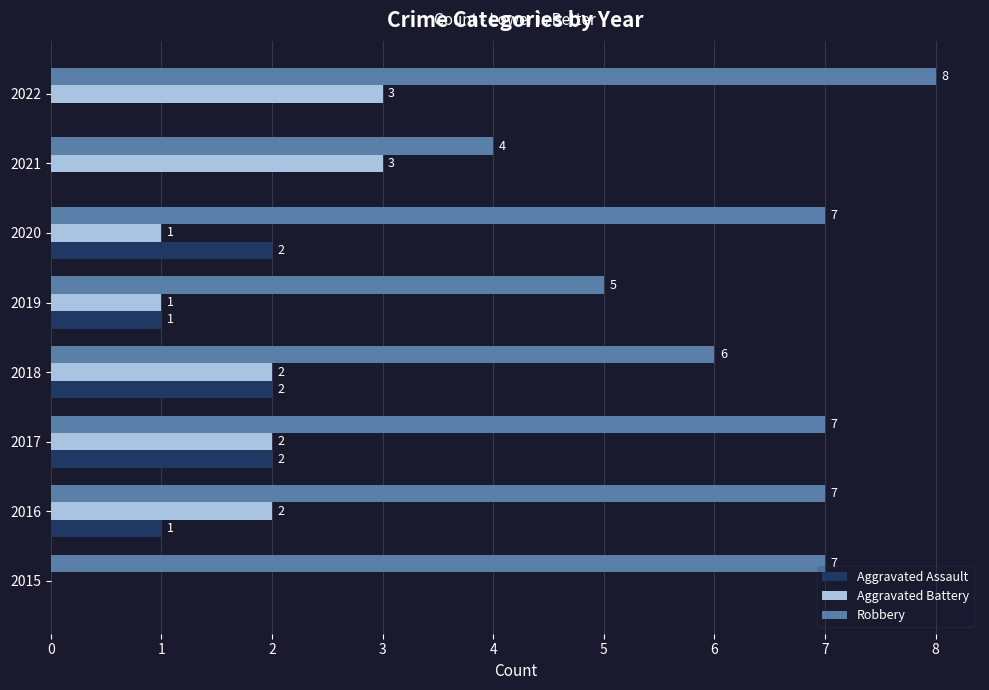

The value of Aggravated Battery at 2015 is 0. True or false?

True